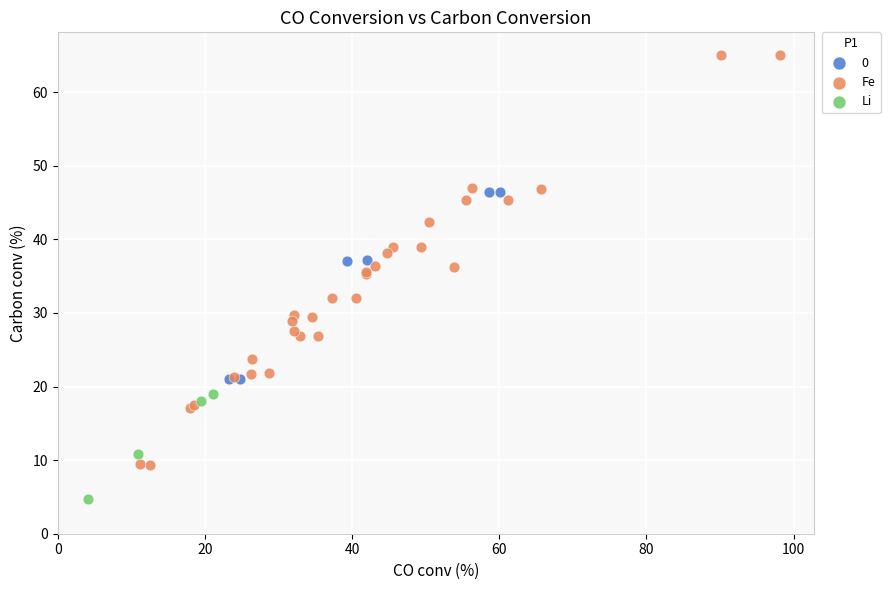

What are all the series names shown in the legend?

0, Fe, Li